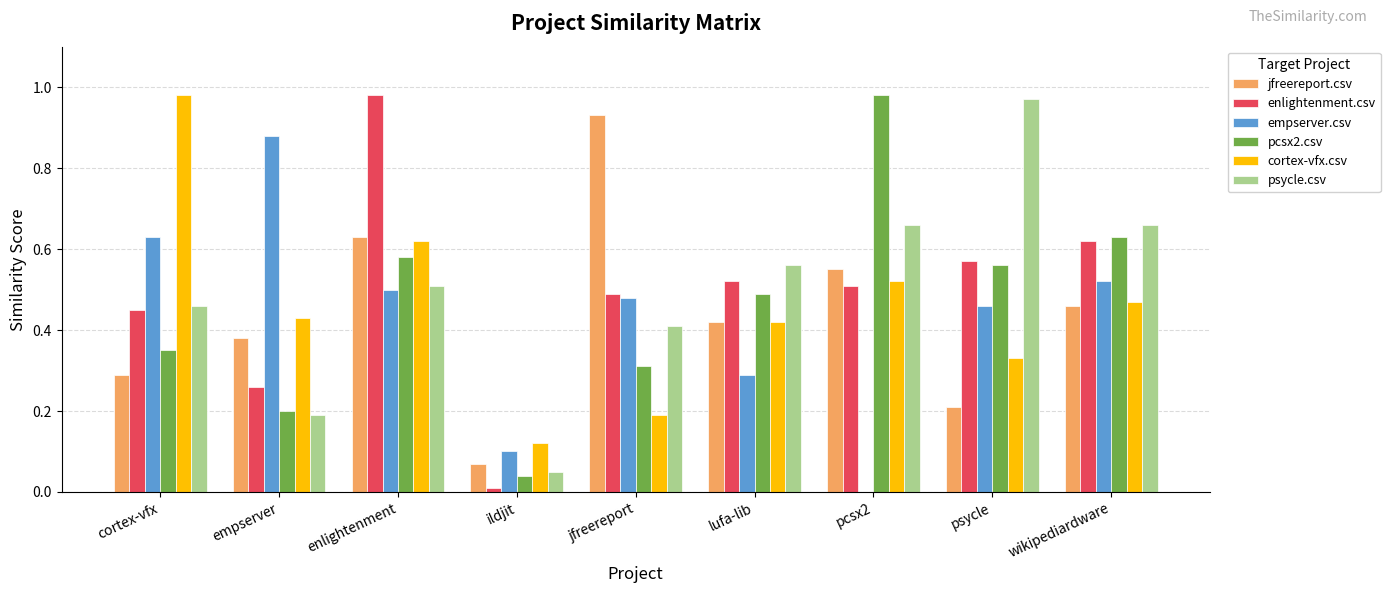

True or false: jfreereport.csv has a value of 0.3 at cortex-vfx.

True